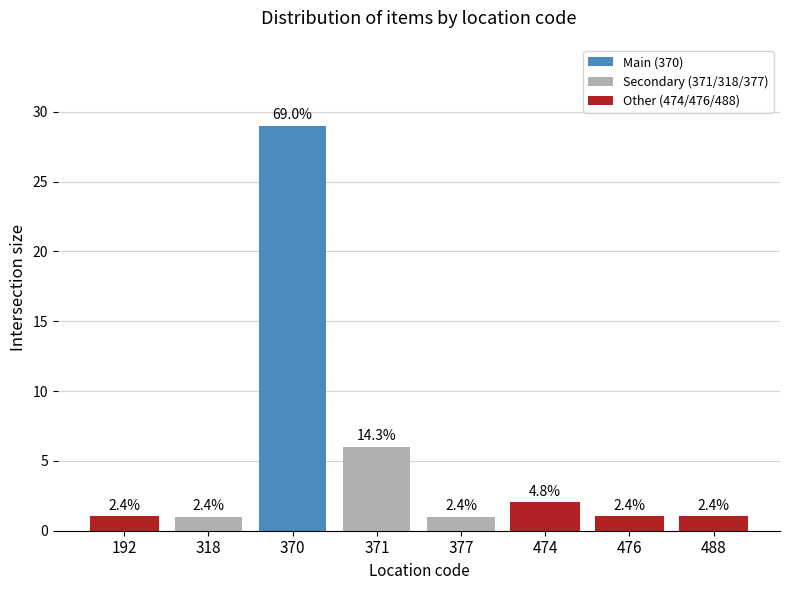

What is the average value?

5